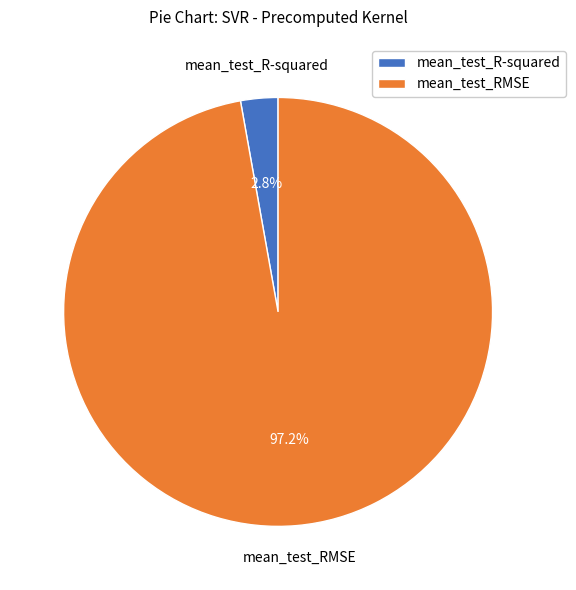

Combined, do mean_test_R-squared and mean_test_RMSE account for over 50%?

Yes